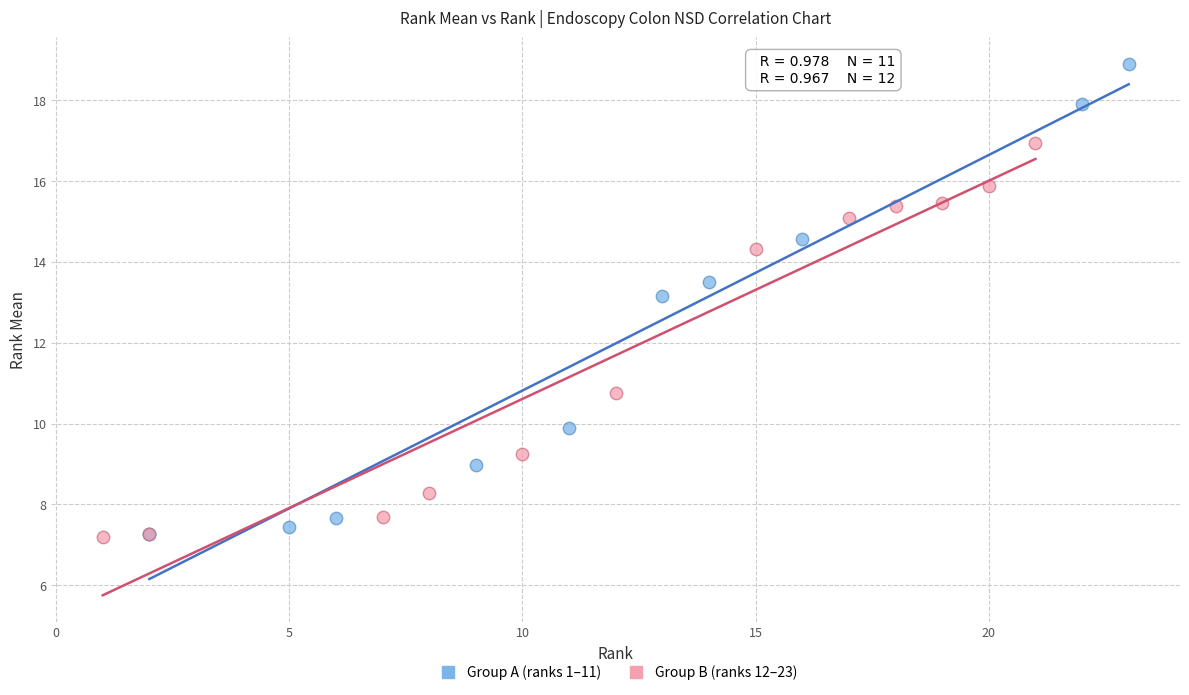

Which series has the widest spread of Y values?

Group A (ranks 1–11)